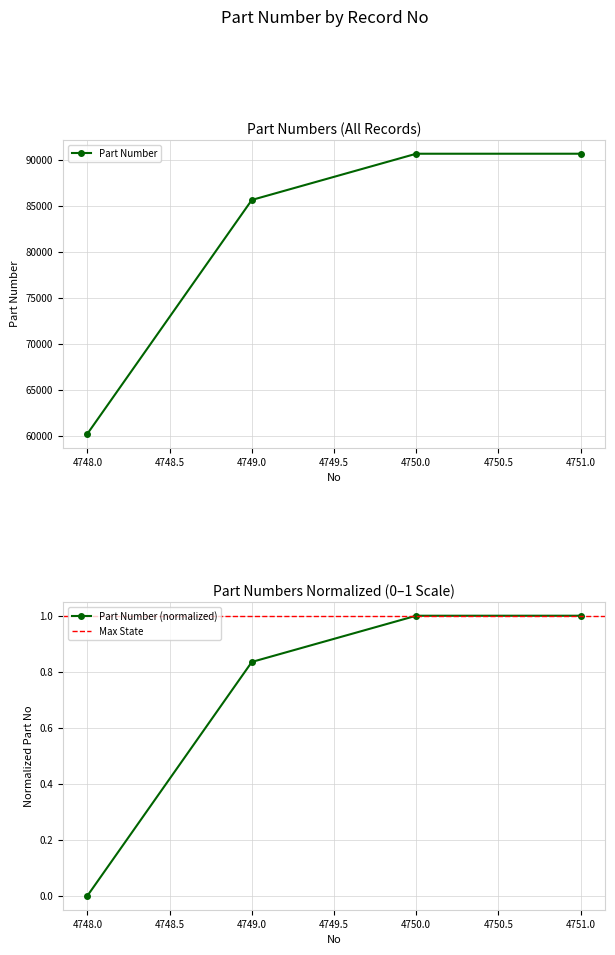

Reading right to left, list all the values displayed in this chart.

4751=90702	4750=90701	4749=85669	4748=60213